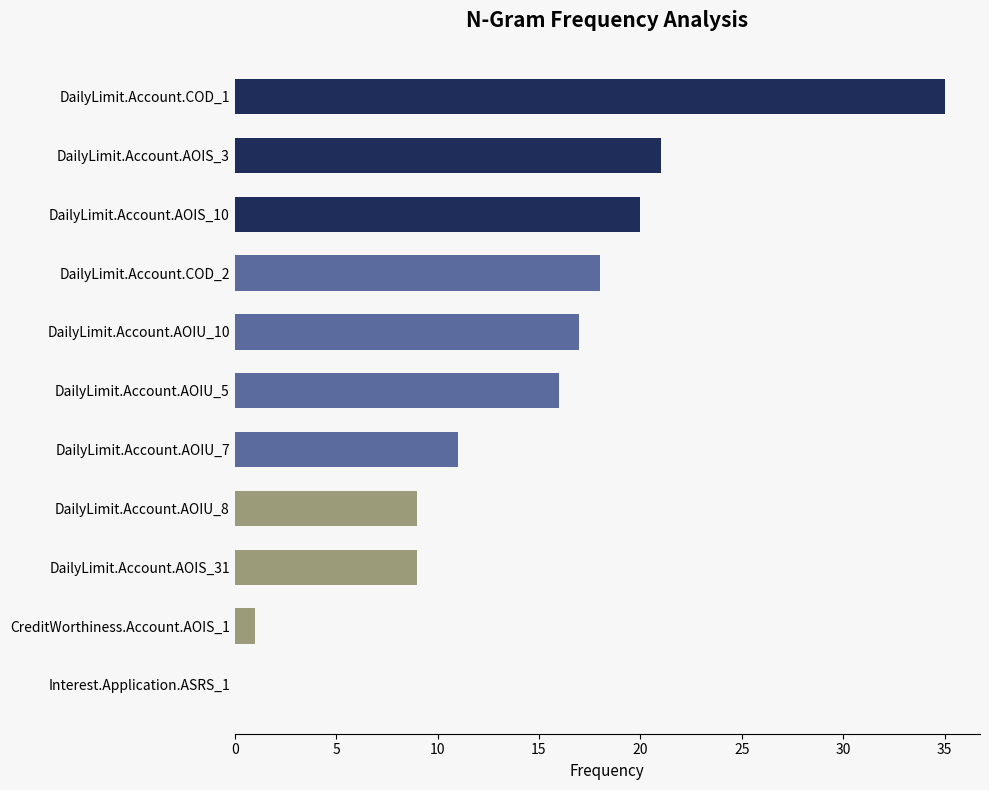

True or false: the data shows 16 at DailyLimit.Account.AOIU_7.

False